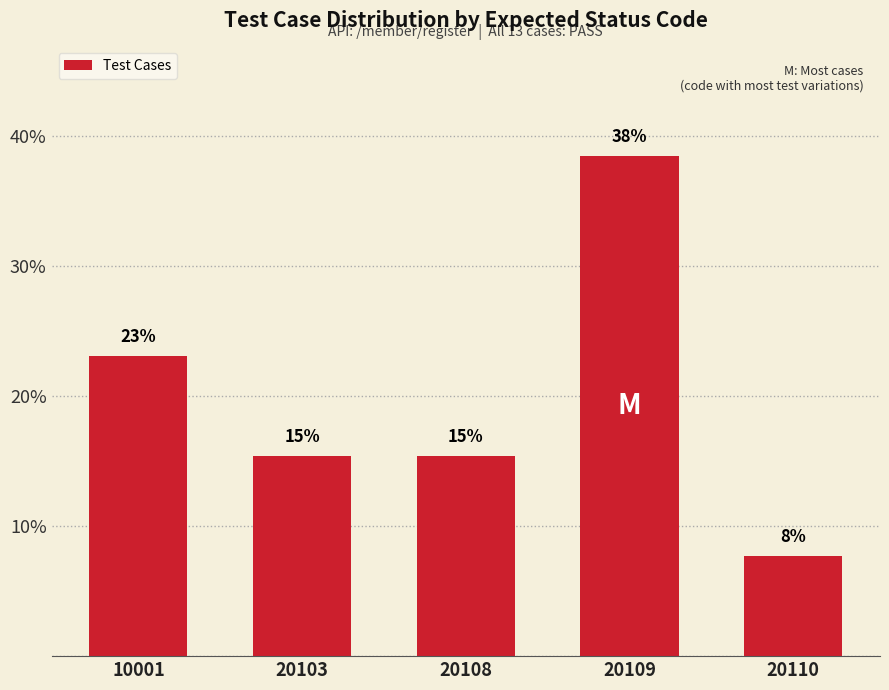

Does the chart contain stacked bars?

No